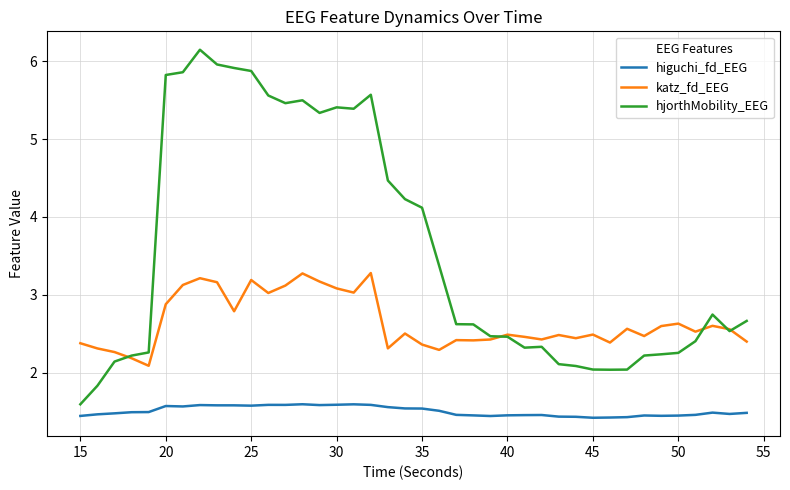

What is the greatest value displayed?

6.1